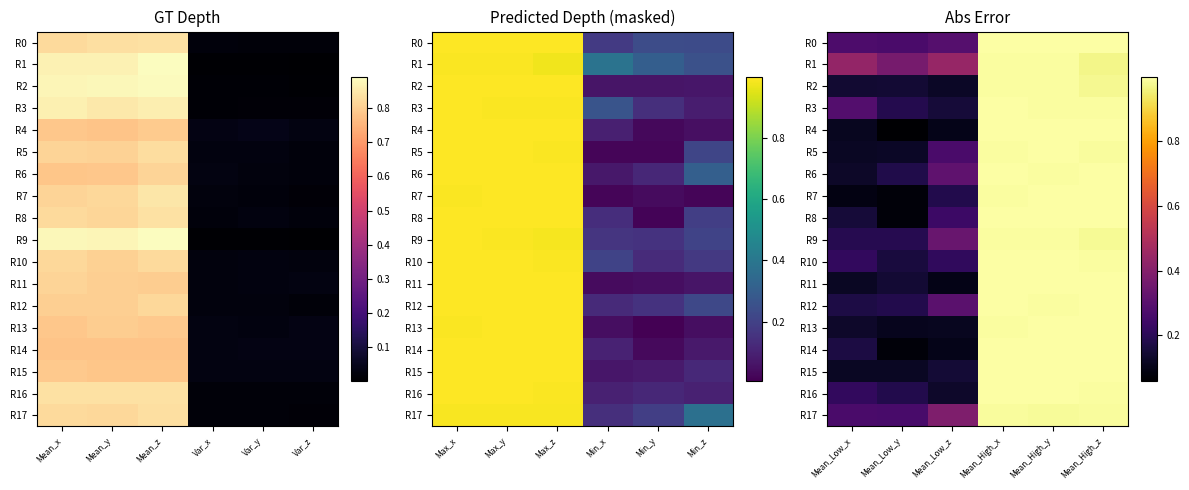

The value of R13 at Mean_Low_z is 0.2. True or false?

False